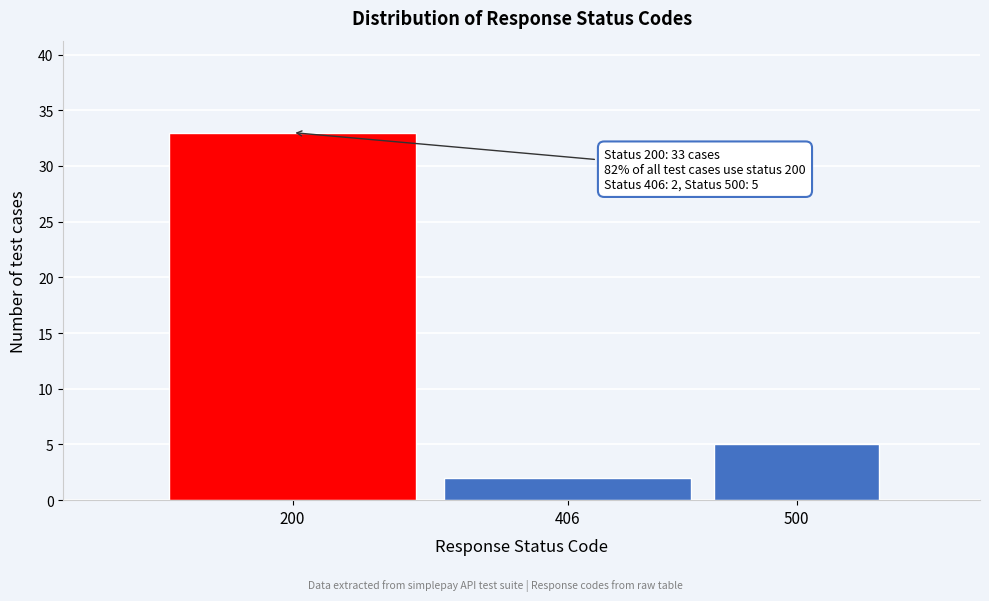

Reading left to right, extract all data points from this chart.

200=33	406=2	500=5